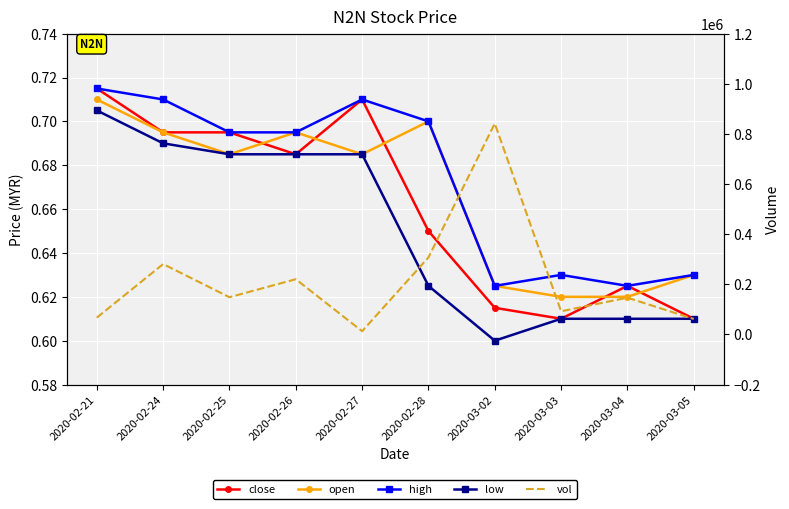

What is the smallest value displayed?

0.6